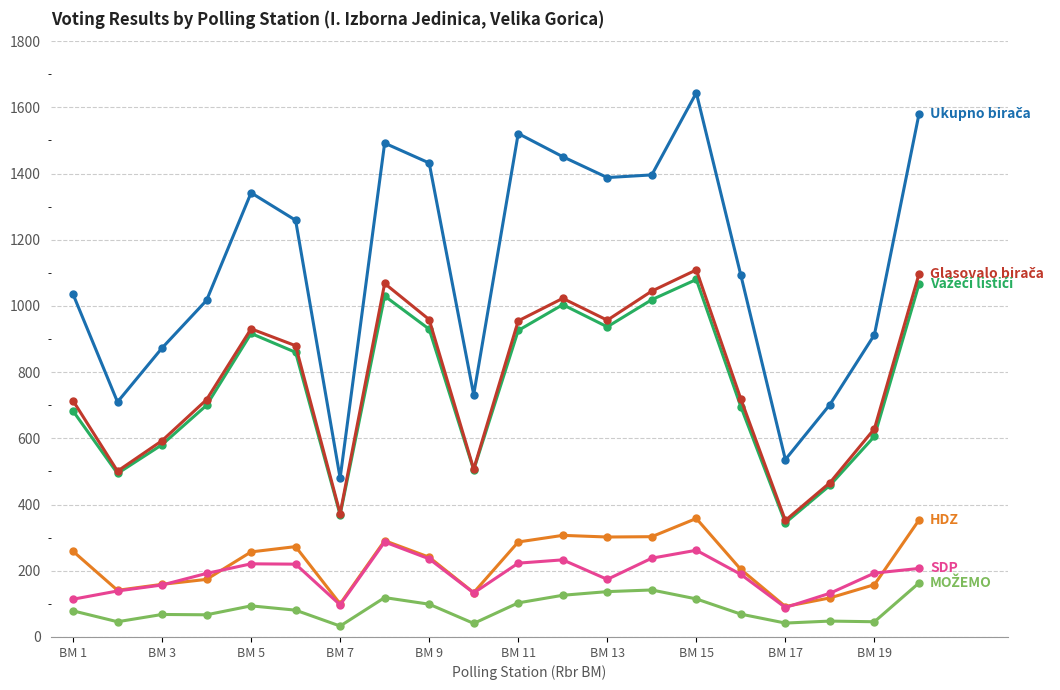

How many series are shown in this chart?

6